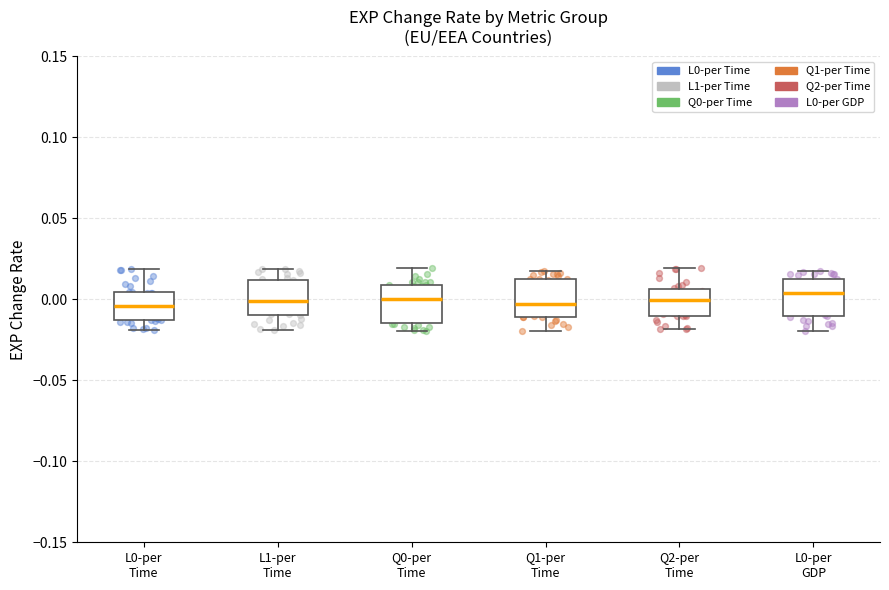

Reading left to right, transcribe this box plot: for each box, give where its median line is, the range the box spans, and where its two whiskers end, as read against the y-axis. The values are not printed on the chart, so give them approximately, as read against the axis.

L0-per Time: median -0.005, box -0.015 to 0.005, whiskers -0.020 to 0.020
L1-per Time: median 0.000, box -0.010 to 0.010, whiskers -0.020 to 0.020
Q0-per Time: median 0.000, box -0.015 to 0.010, whiskers -0.020 to 0.020
Q1-per Time: median -0.005, box -0.010 to 0.010, whiskers -0.020 to 0.020
Q2-per Time: median 0.000, box -0.010 to 0.005, whiskers -0.020 to 0.020
L0-per GDP: median 0.005, box -0.010 to 0.010, whiskers -0.020 to 0.015